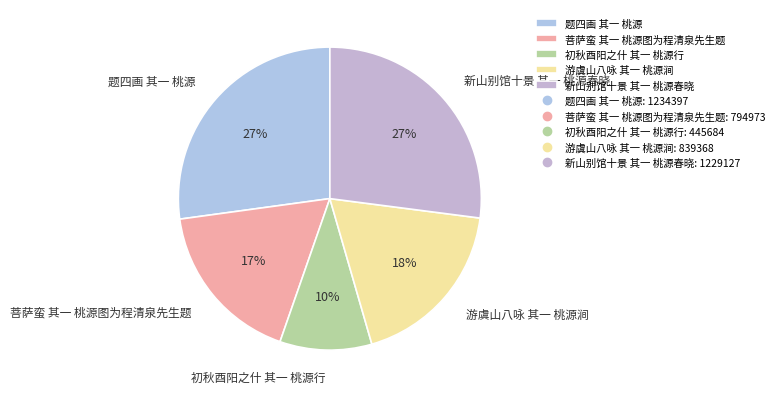

To the nearest percent, what is the combined percentage of 菩萨蛮 其一 桃源图为程清泉先生题 and 初秋酉阳之什 其一 桃源行?

27%